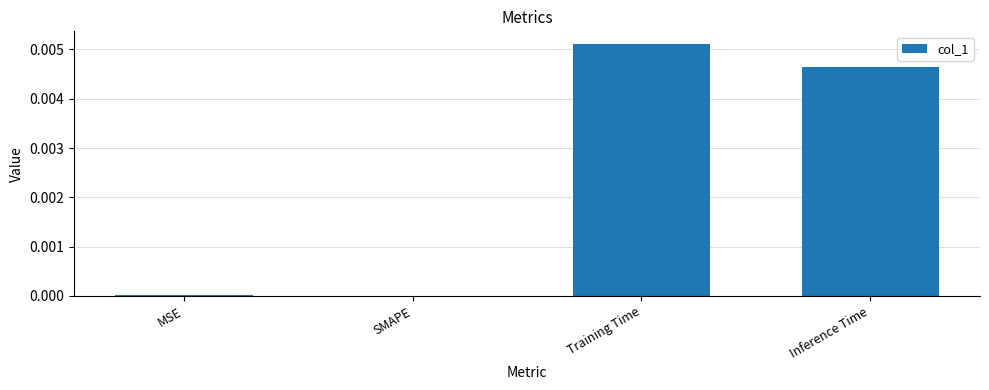

The value at MSE is 0.0. True or false?

True